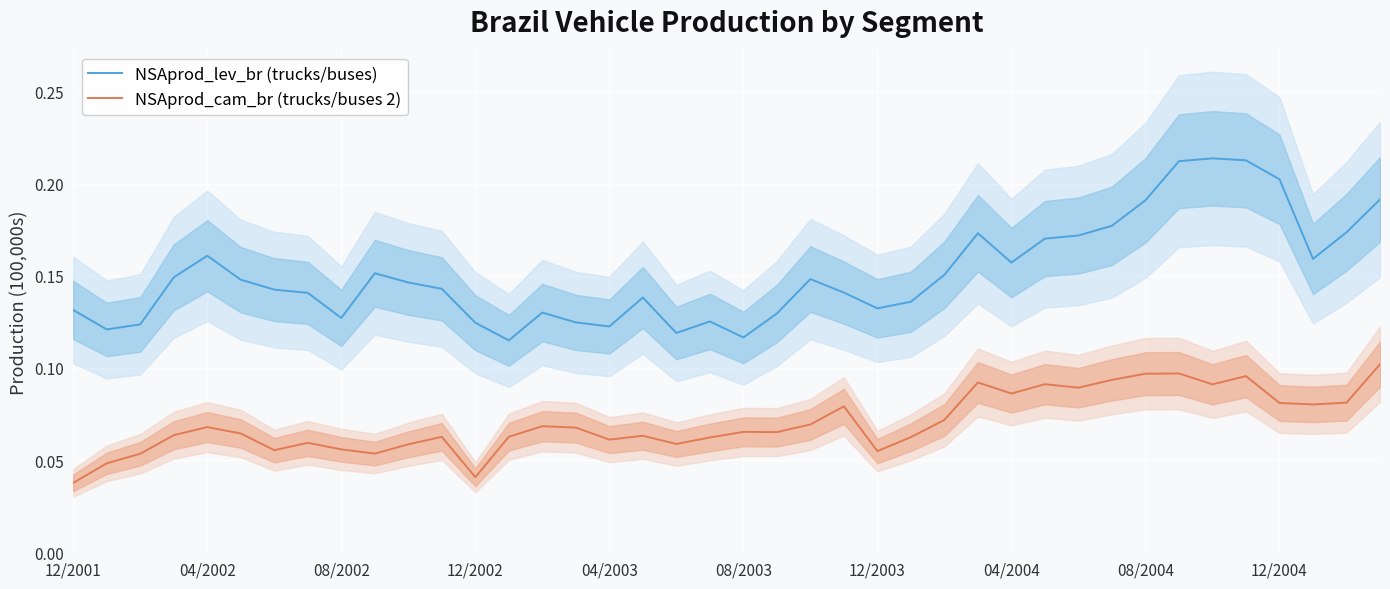

True or false: NSAprod_lev_br (trucks/buses) and NSAprod_cam_br (trucks/buses 2) intersect in this chart.

False